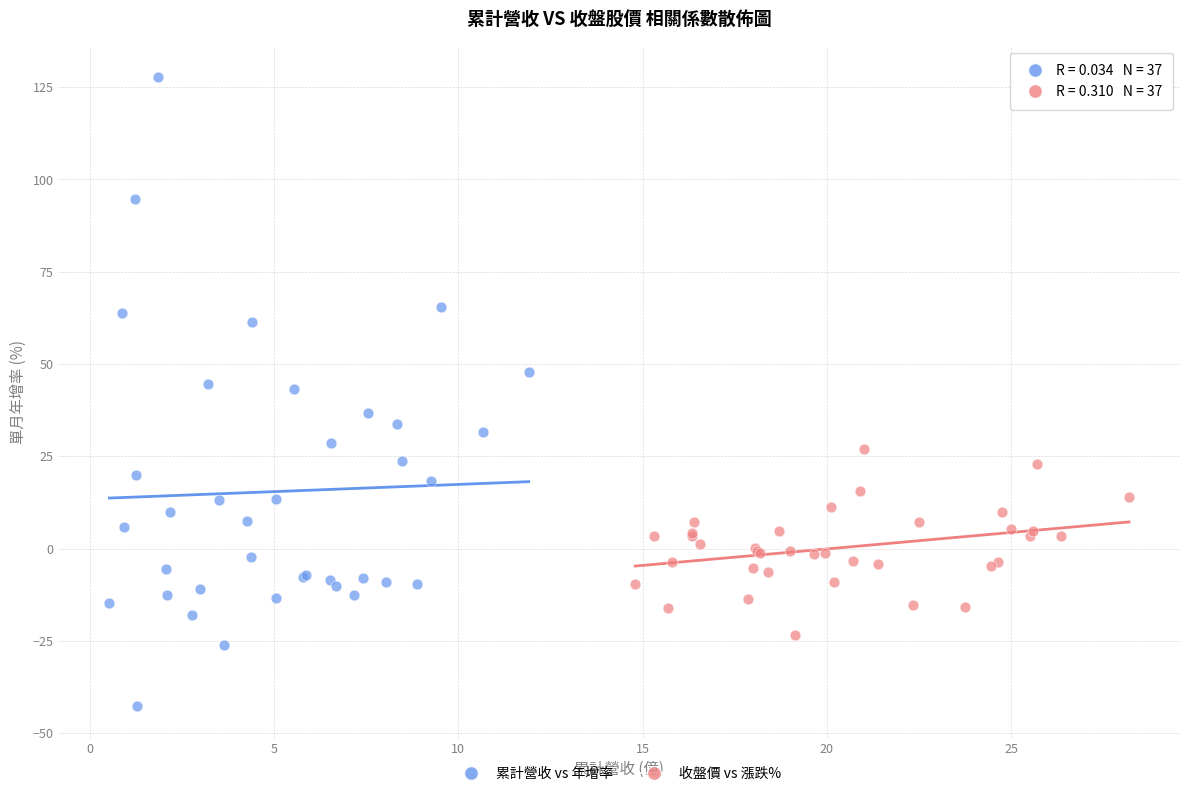

Which series has the largest Y range (max minus min)?

累計營收 vs 年增率